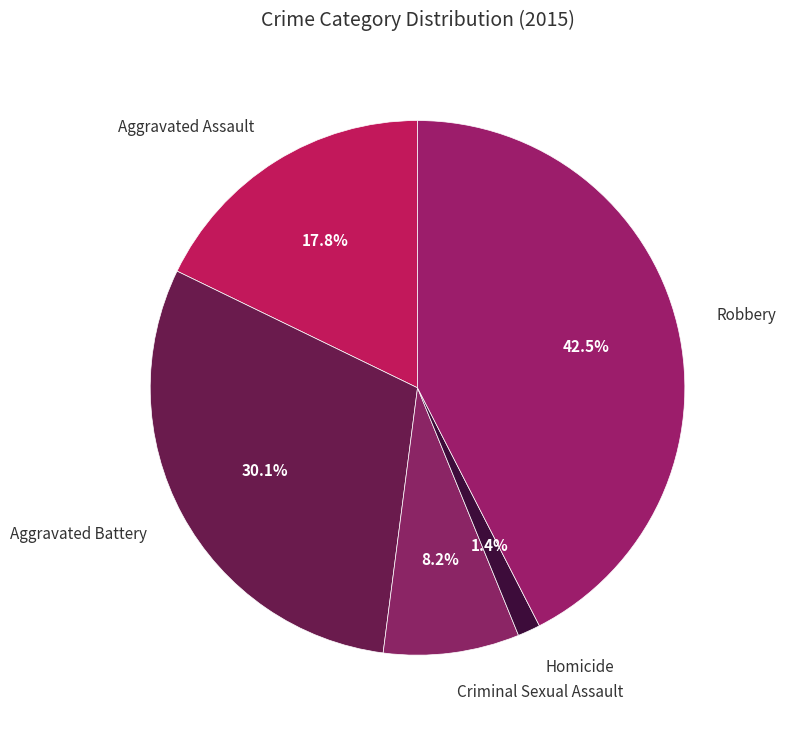

Which slice is the largest?

Robbery